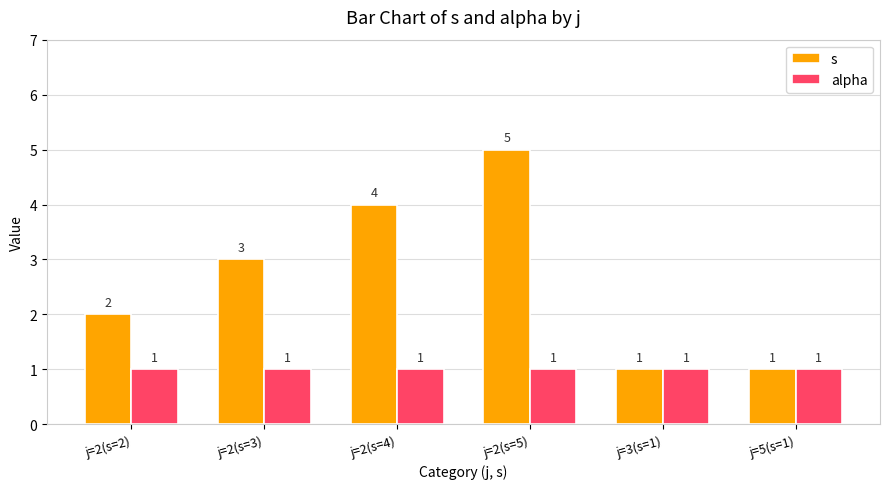

What is the maximum value shown in the chart?

5